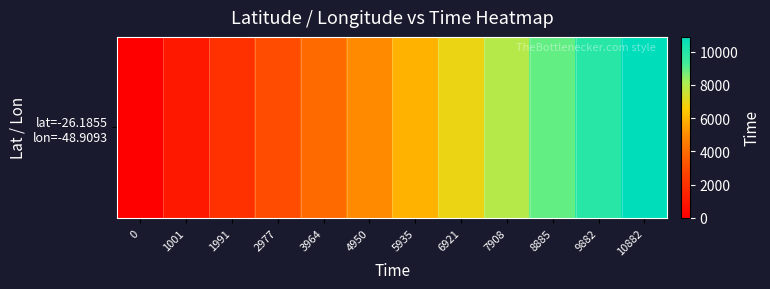

Reading right to left, transcribe all the data shown in this chart.

10882=10882	9882=9882	8885=8885	7908=7908	6921=6921	5935=5935	4950=4950	3964=3964	2977=2977	1991=1991	1001=1001	0=0